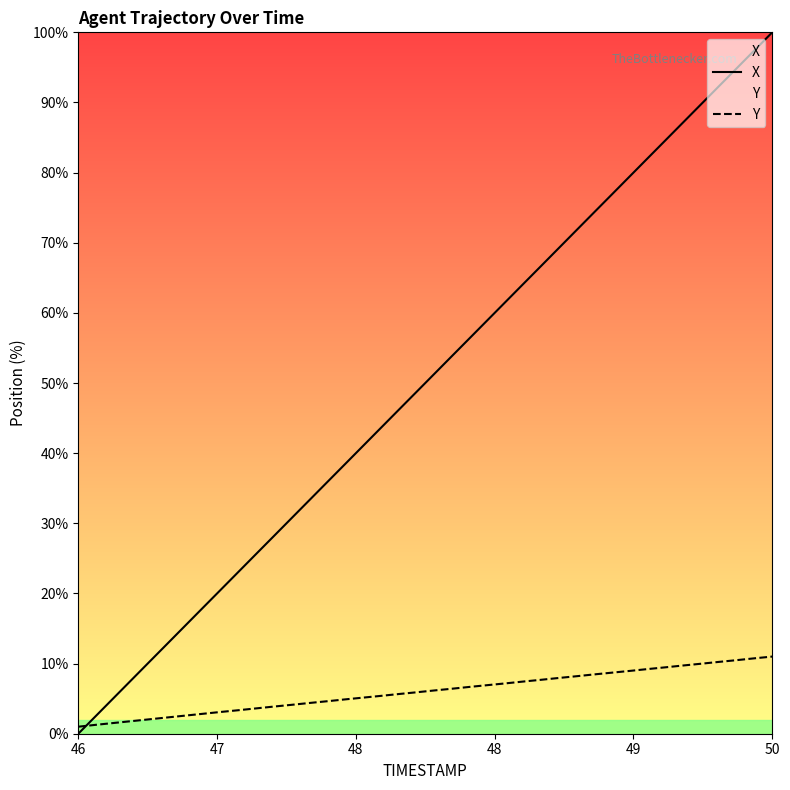

How many data points in Y are above 6?

20